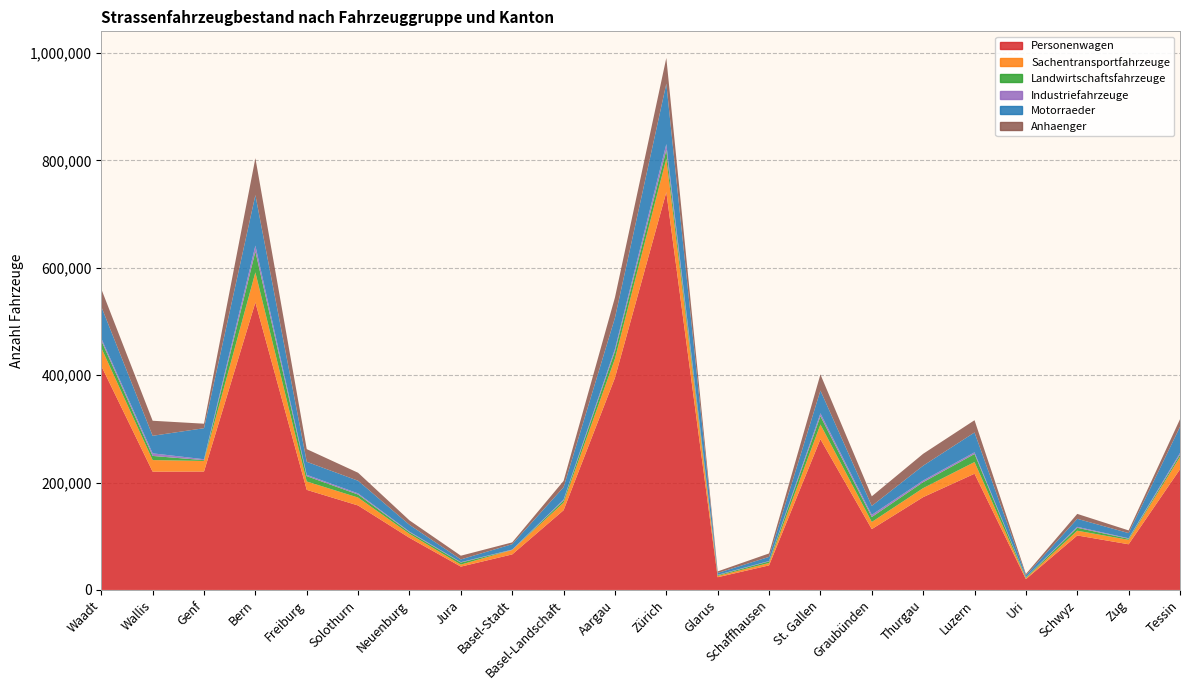

Reading left to right, what are all the values shown in this chart?

Personenwagen: 417188	220259	220491	535407	186371	157261	96989	43415	66159	148410	395038	740710	23657	45710	280720	113300	172815	216386	20016	101436	85023	224666
Sachentransportfahrzeuge: 33657	21563	19646	56015	15596	14738	7414	3828	8179	14205	35520	62379	2446	4478	27443	13279	16793	21800	1770	8807	8245	23035
Landwirtschaftsfahrzeuge: 13658	7723	1538	38842	9922	5615	2926	3716	156	3957	13841	16167	1405	2917	15485	9205	11054	15004	1334	5491	2043	4132
Industriefahrzeuge: 4224	4823	1717	11023	2427	2166	1251	748	684	1680	4535	11040	653	786	5322	4127	3113	3121	534	1804	926	3229
Motorraeder: 58975	32675	57786	94018	24301	23516	12589	5089	10009	23041	57862	112430	3379	7682	42379	16568	27590	36951	3421	14905	9606	48722
Anhaenger: 32809	27997	8388	68778	23588	14880	8329	6945	3350	11716	37818	47954	2974	6396	29995	17830	22151	22785	2607	9174	5001	14131